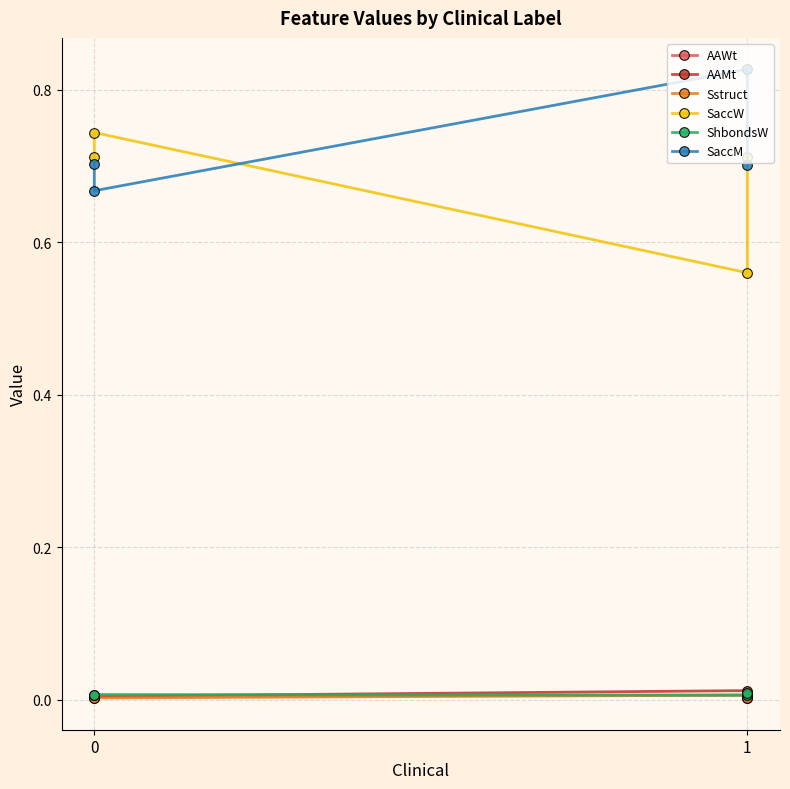

Is it true that AAWt equals 0.0 at 0?

False